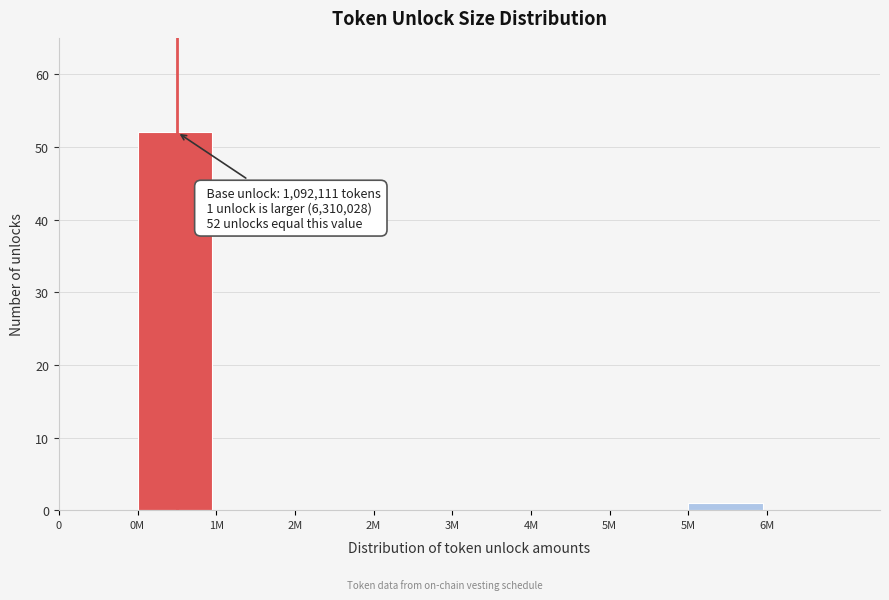

Count the number of data series in this chart.

1